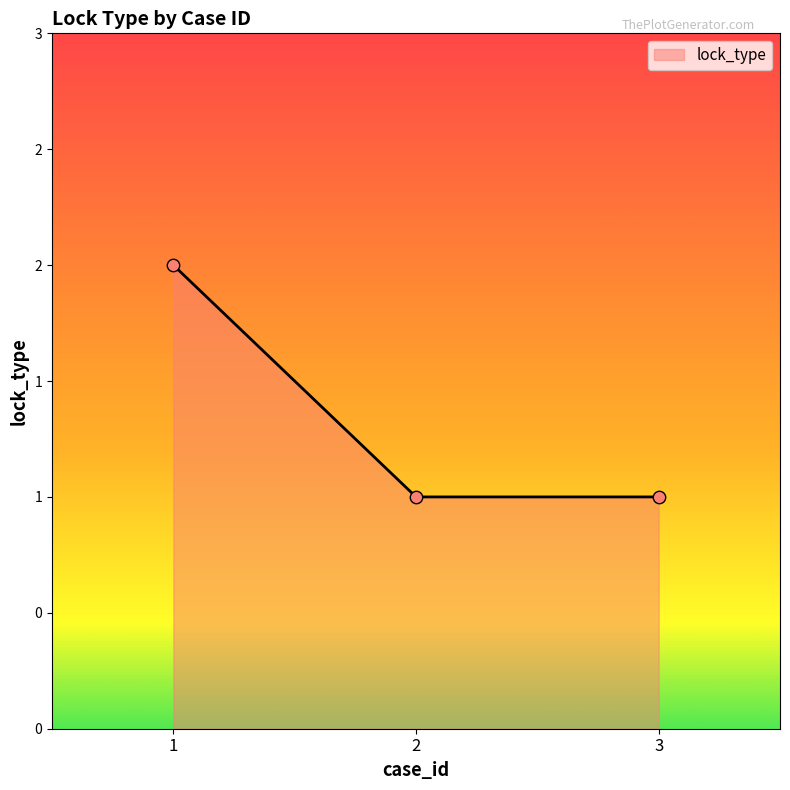

What is the change in value from 1 to 3?

-1